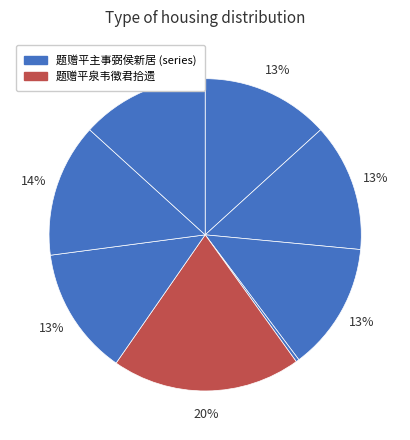

Count the number of slices in the pie.

8